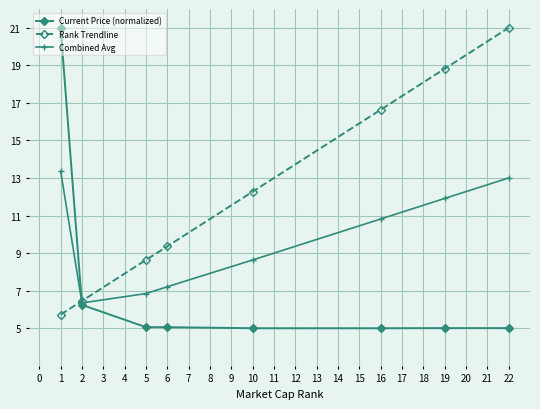

What is the highest value of the Rank Trendline series?

21.0